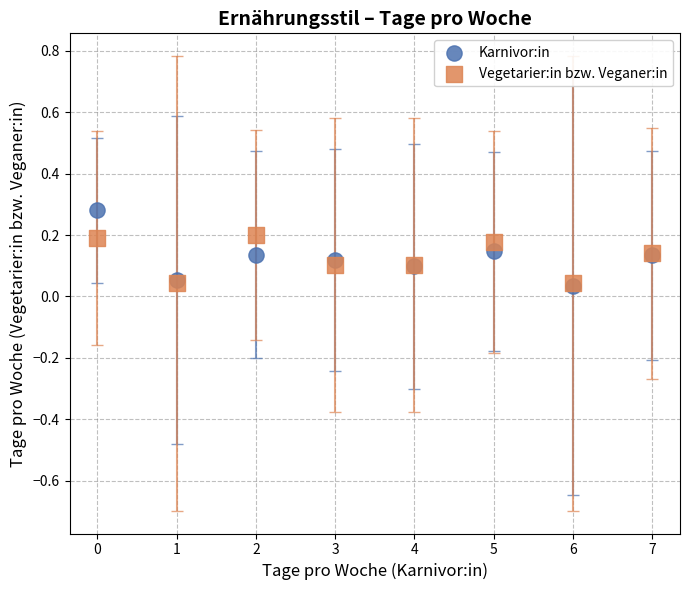

Which series reaches the maximum Y coordinate?

Karnivor:in